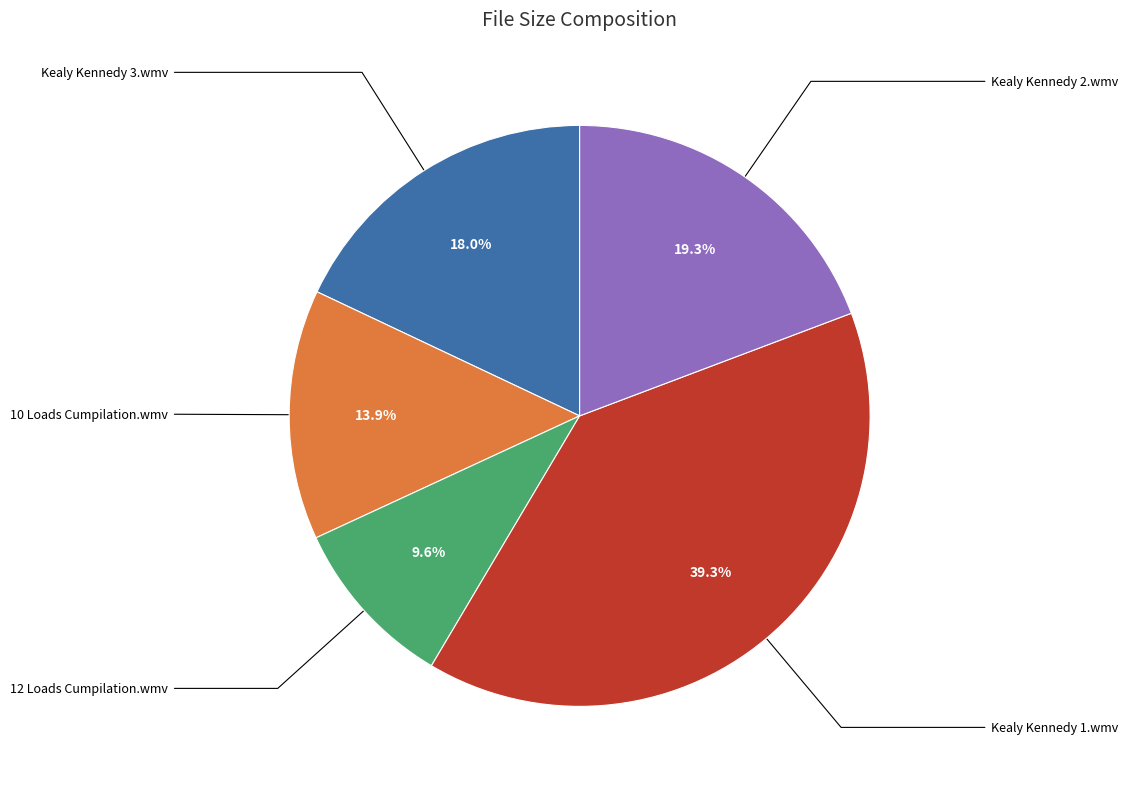

Rank the categories by value from highest to lowest.

Kealy Kennedy 1.wmv, Kealy Kennedy 2.wmv, Kealy Kennedy 3.wmv, 10 Loads Cumpilation.wmv, 12 Loads Cumpilation.wmv